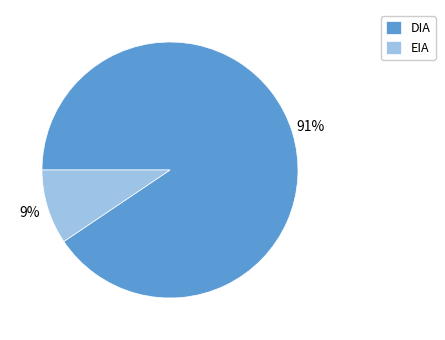

Do EIA and DIA together represent more than half of the pie?

Yes